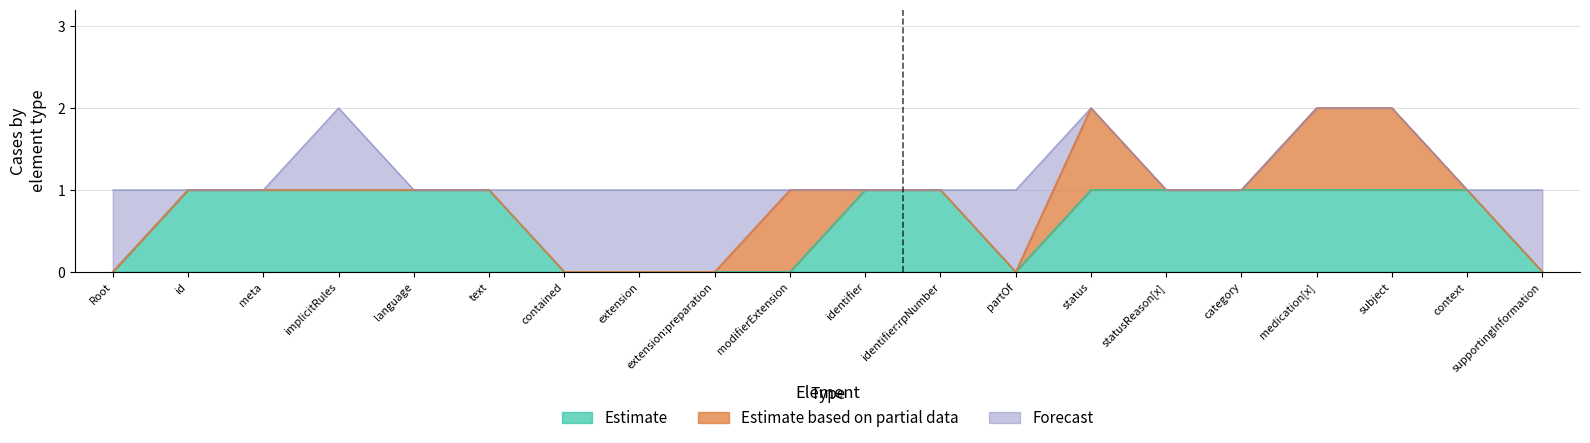

Which series ends up on top after the final intersection of Forecast and Estimate based on partial data?

Estimate based on partial data